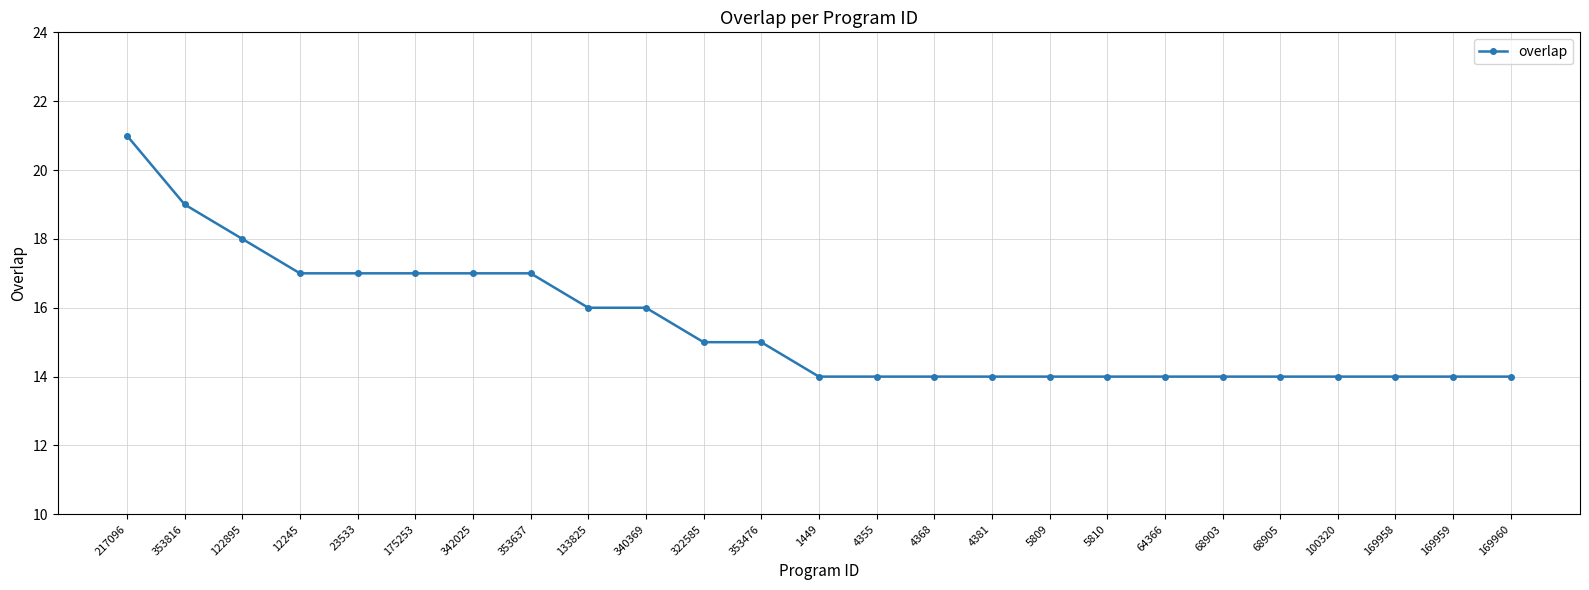

What position from the right is 169960?

1